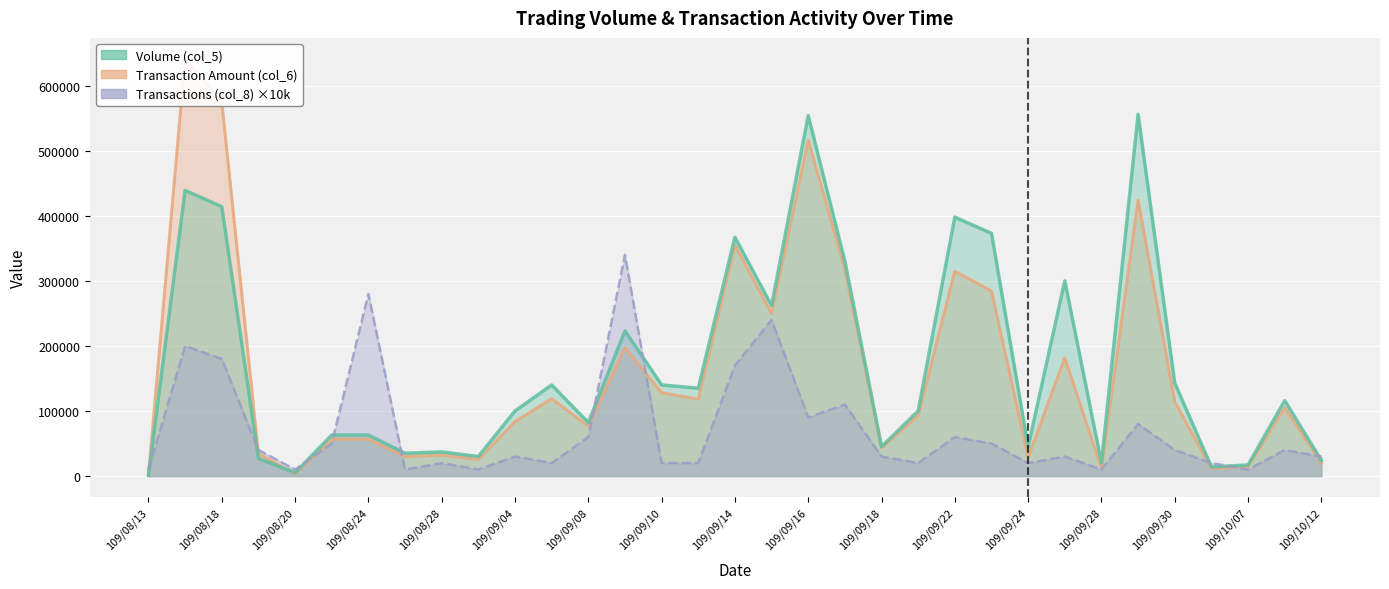

What are all the series names shown in the legend?

Volume (col_5), Transaction Amount (col_6), Transactions (col_8)